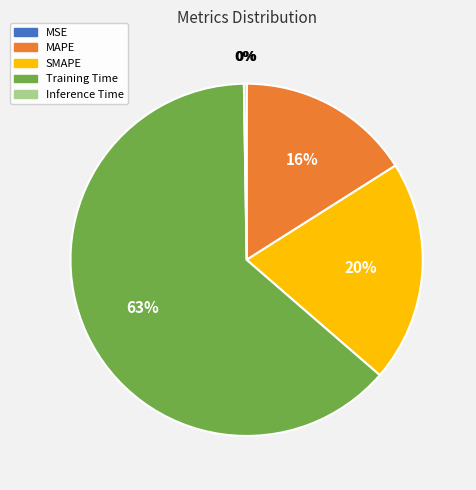

The Training Time slice represents 73% of the pie. True or false?

False